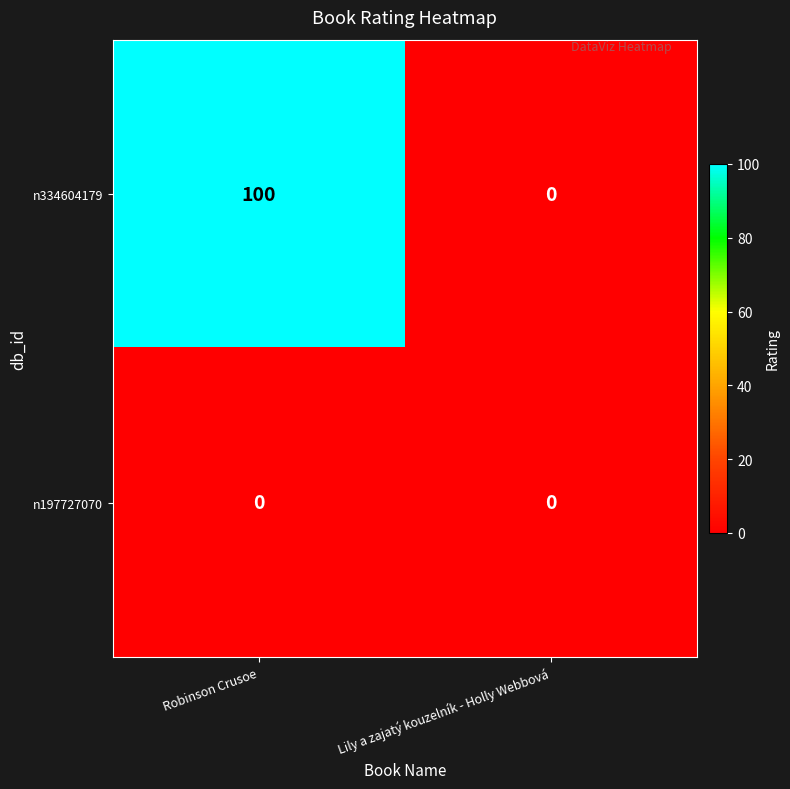

True or false: n334604179 has a value of -34 at Lily a zajatý kouzelník - Holly Webbová.

False